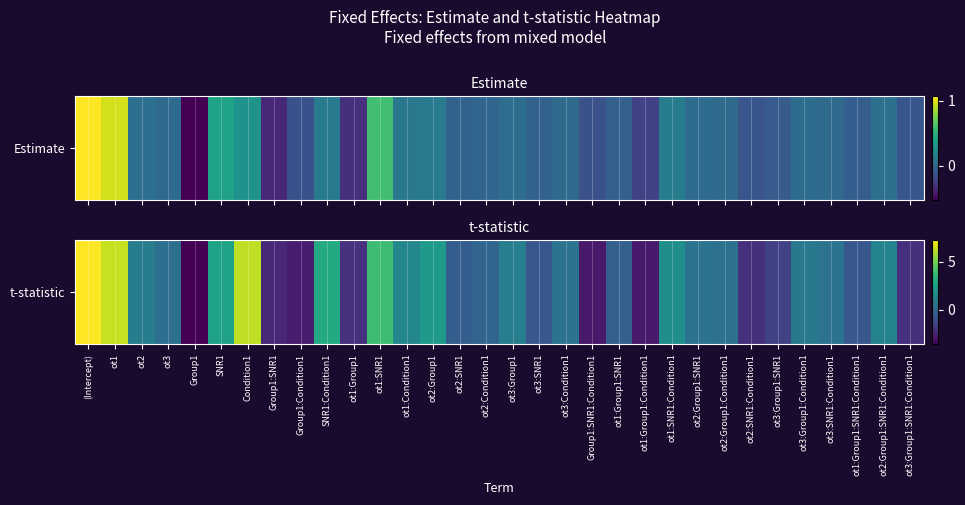

List the labels in order of value, largest first.

(Intercept), ot1, Condition1, ot1:SNR1, SNR1:Condition1, SNR1, ot2:Group1, ot1:SNR1:Condition1, ot1:Condition1, ot2:Group1:SNR1:Condition1, ot3:Group1, ot2, ot3:Group1:Condition1, ot3:Condition1, ot2:Group1:SNR1, ot3:SNR1:Condition1, ot2:Group1:Condition1, ot3, ot2:Condition1, ot1:Group1:SNR1, ot2:SNR1, ot3:SNR1, ot1:Group1:SNR1:Condition1, ot3:Group1:SNR1, ot1:Group1, ot2:SNR1:Condition1, ot3:Group1:SNR1:Condition1, Group1:SNR1, Group1:Condition1, ot1:Group1:Condition1, Group1:SNR1:Condition1, Group1